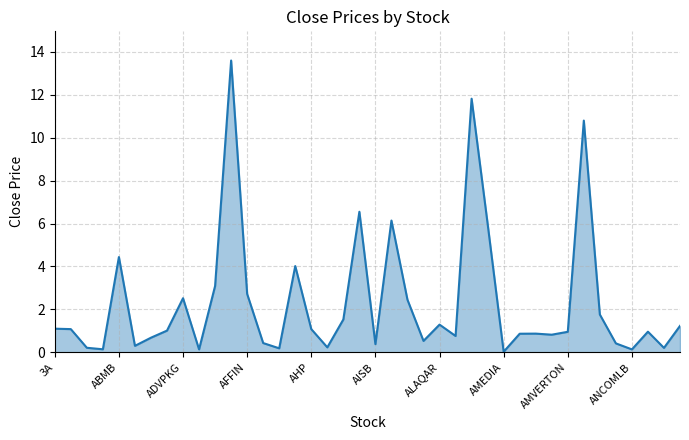

What is the difference between the maximum and minimum values?

13.6